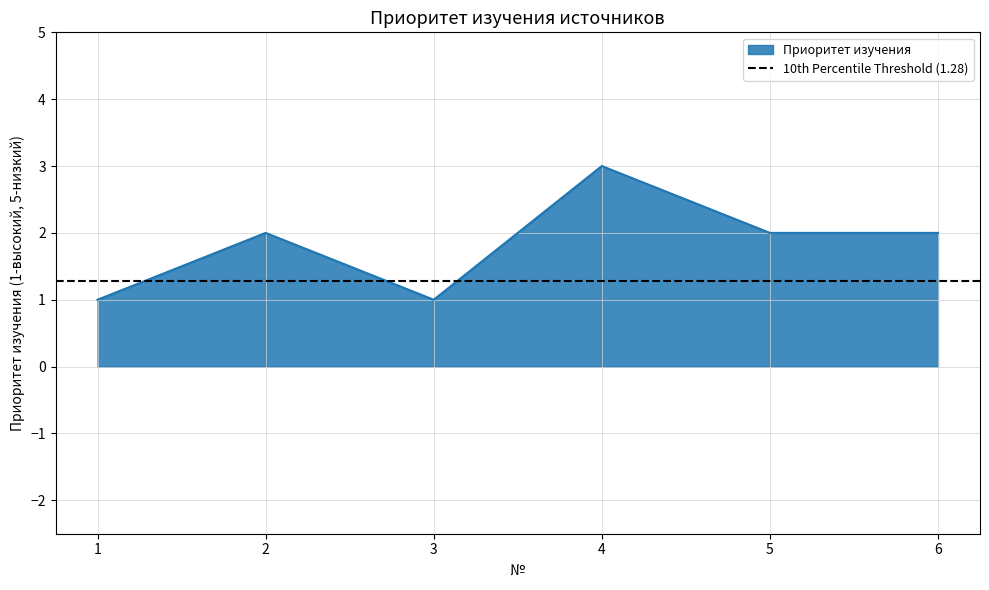

Is it true that the value at 2 is 4?

False